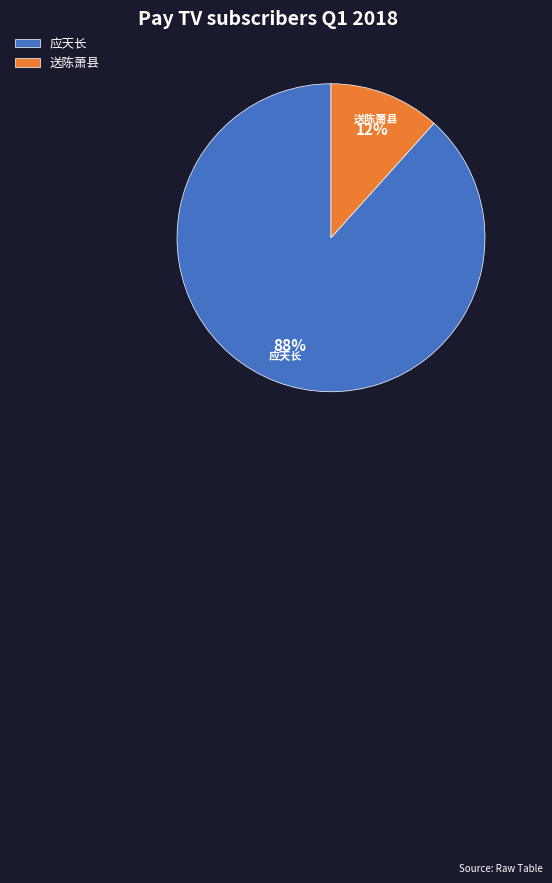

Is it true that 应天长 is 88% of the pie?

True